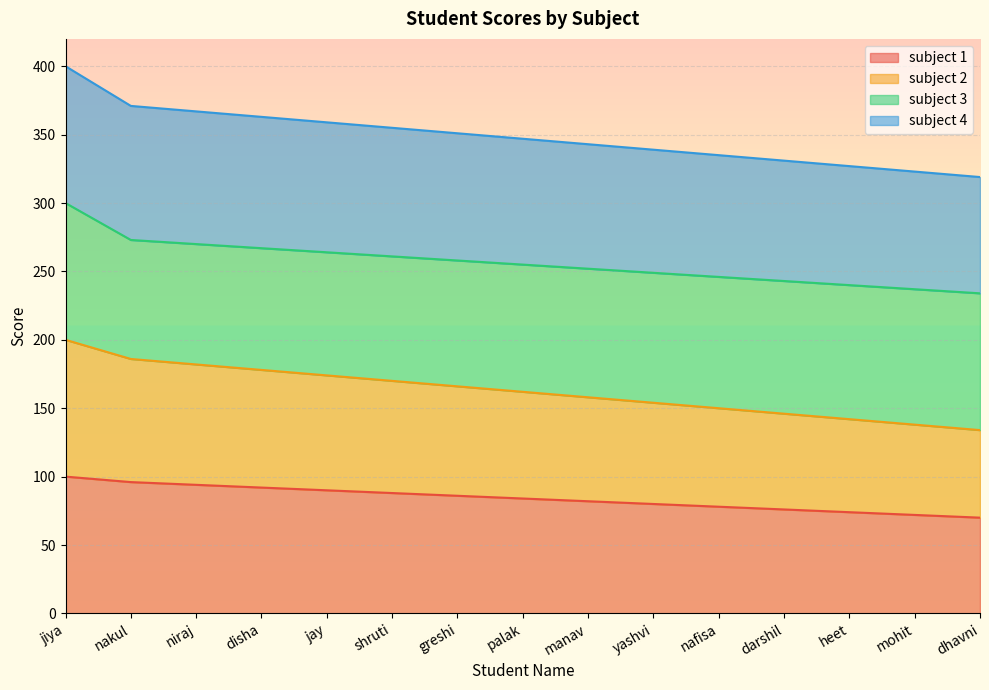

Does the chart display data point markers on the line(s)?

No